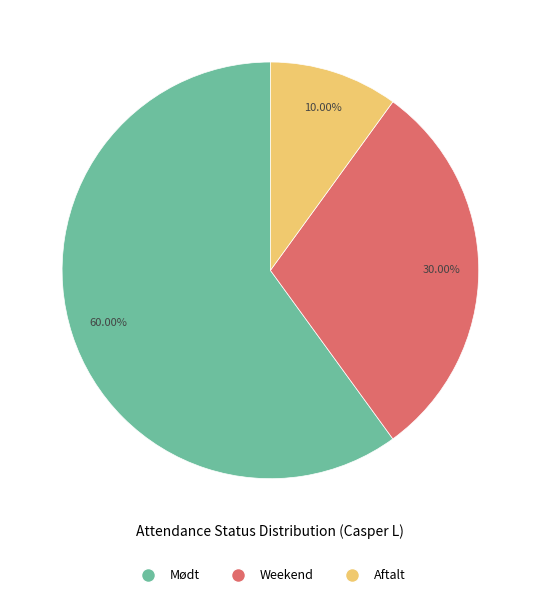

Count the number of slices in the pie.

3